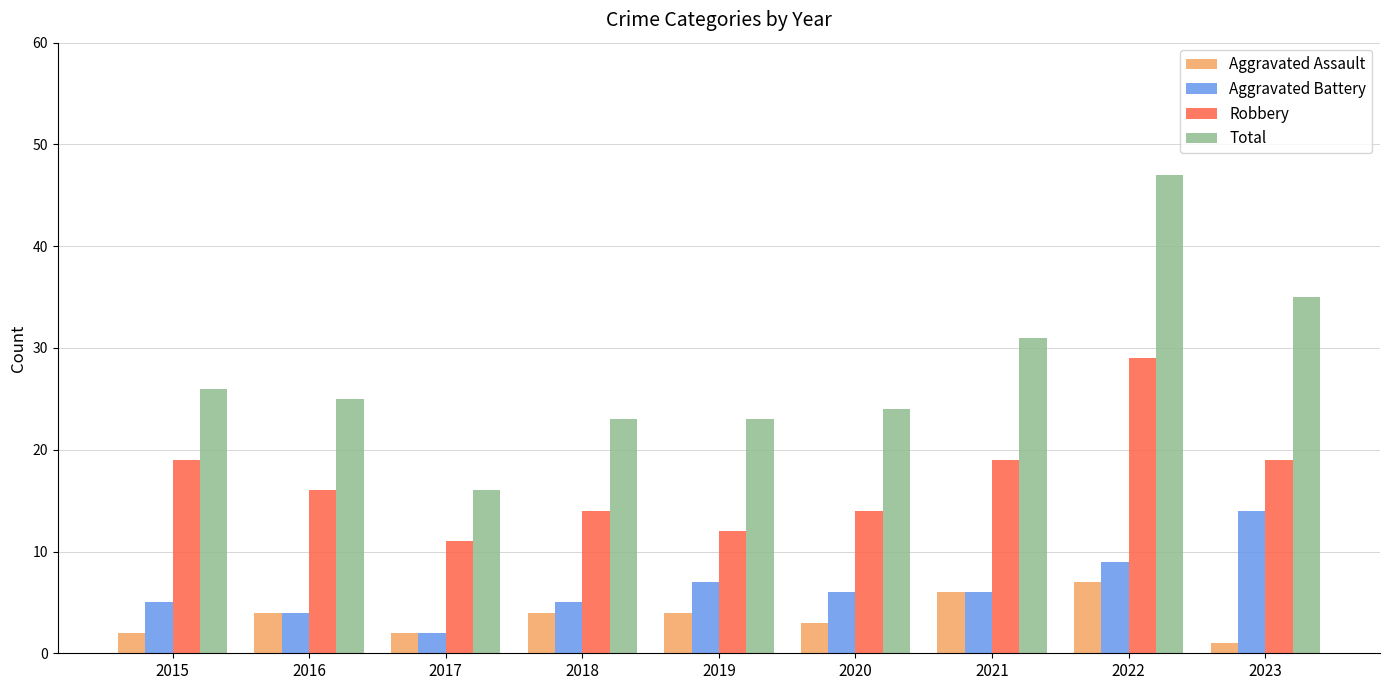

Reading right to left, transcribe all the data shown in this chart.

Aggravated Assault: 2023=1	2022=7	2021=6	2020=3	2019=4	2018=4	2017=2	2016=4	2015=2
Aggravated Battery: 2023=14	2022=9	2021=6	2020=6	2019=7	2018=5	2017=2	2016=4	2015=5
Robbery: 2023=19	2022=29	2021=19	2020=14	2019=12	2018=14	2017=11	2016=16	2015=19
Total: 2023=35	2022=47	2021=31	2020=24	2019=23	2018=23	2017=16	2016=25	2015=26